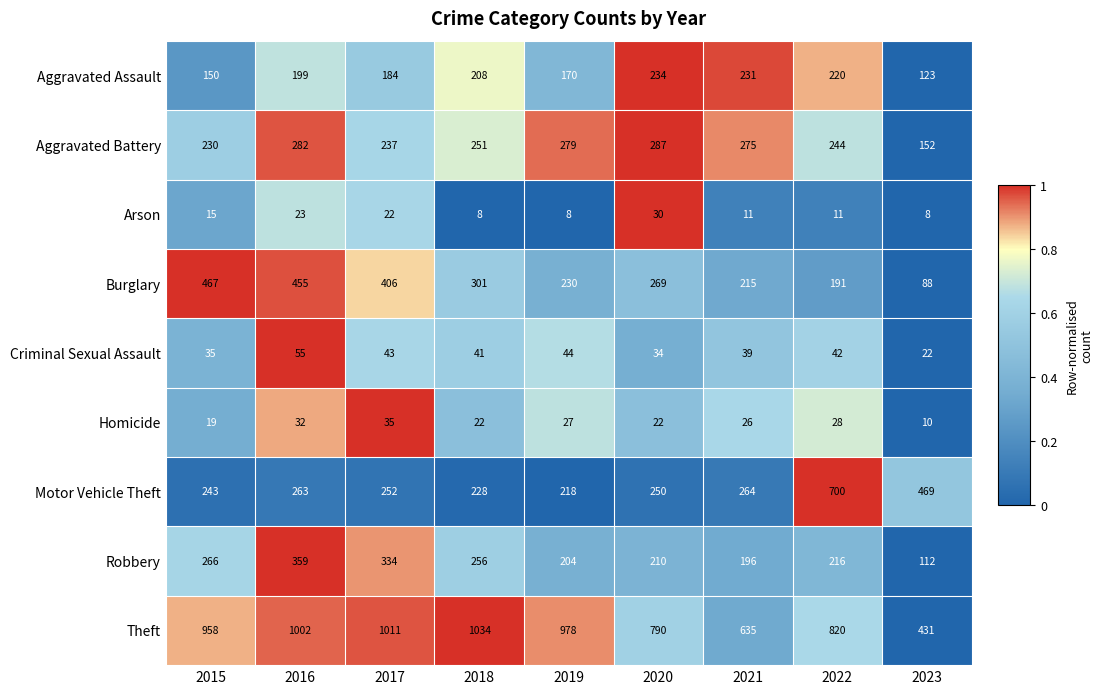

List the series in order of their peak value, highest first.

Theft, Motor Vehicle Theft, Burglary, Robbery, Aggravated Battery, Aggravated Assault, Criminal Sexual Assault, Homicide, Arson